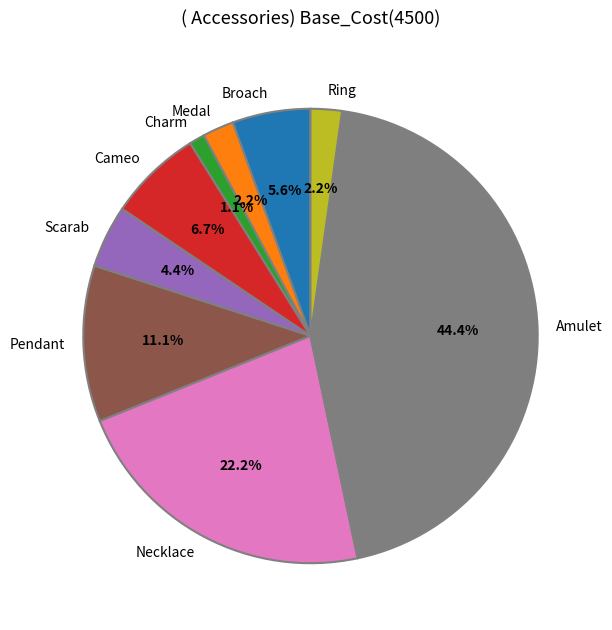

Between Scarab and Broach, which is larger?

Broach